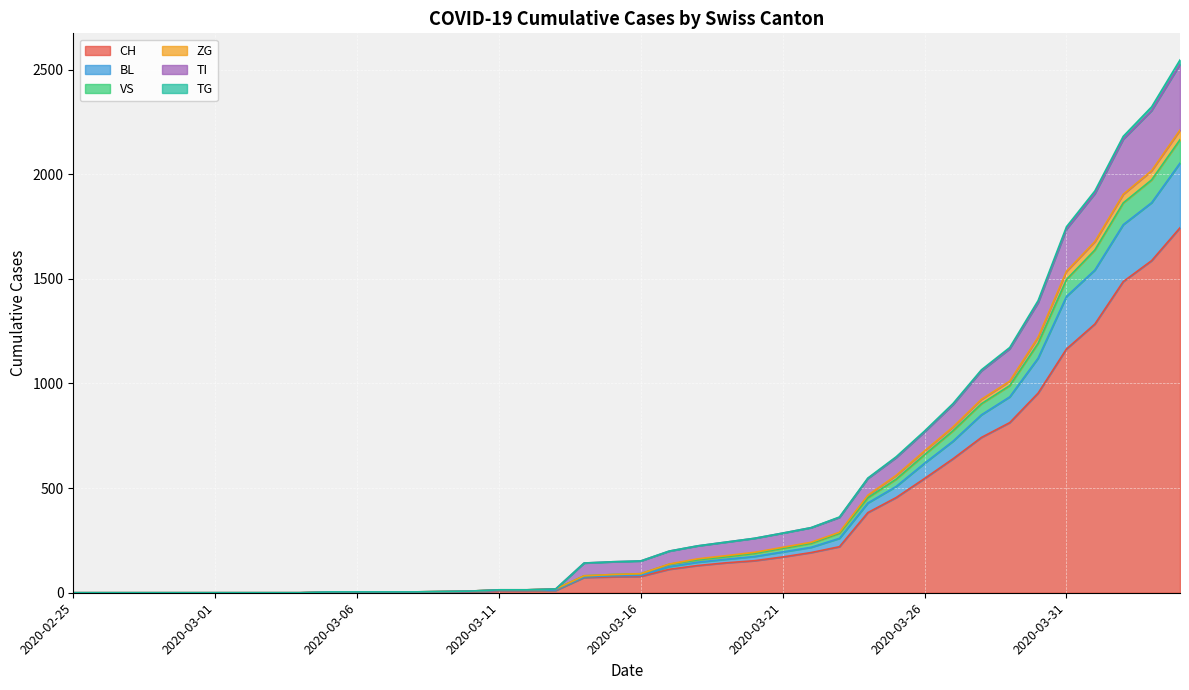

The value of CH at 2020-03-16 is 78. True or false?

True